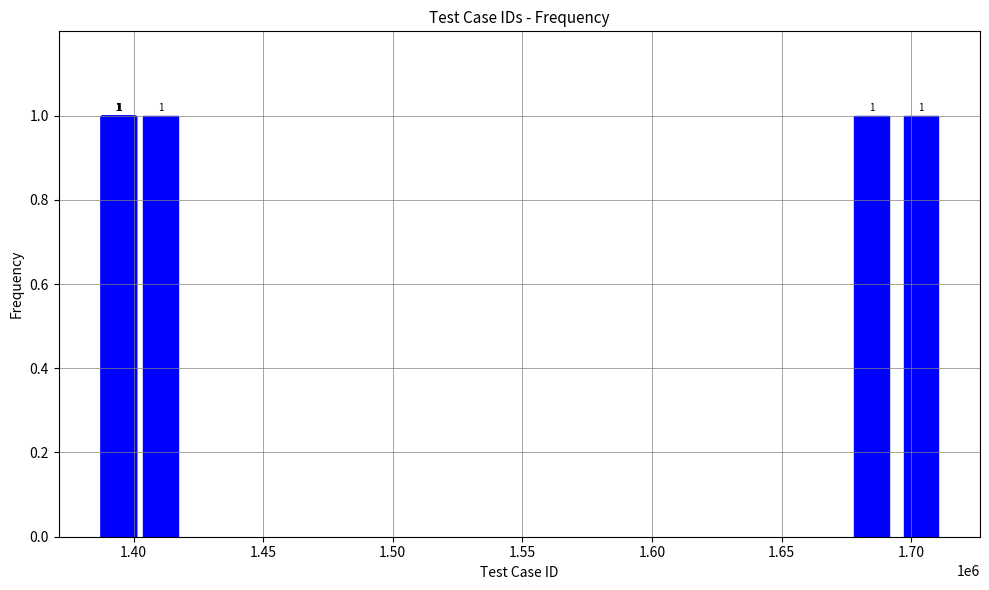

What is the change in value from 1394340 to 1394439?

+99